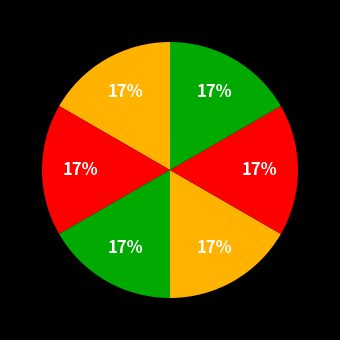

How many slices are in this pie chart?

6